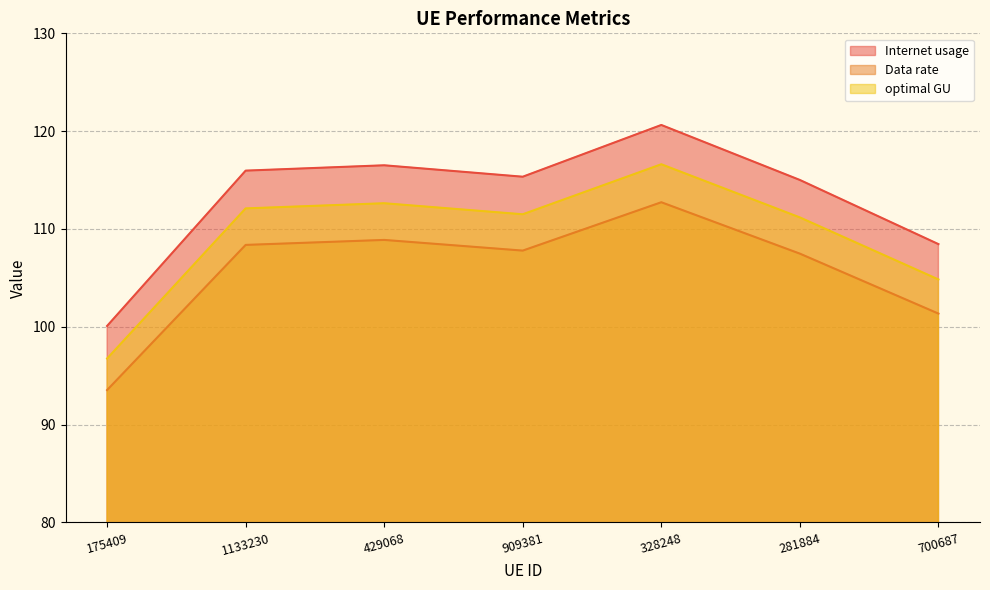

True or false: Internet usage has a value of 31.1 at 909381.

False